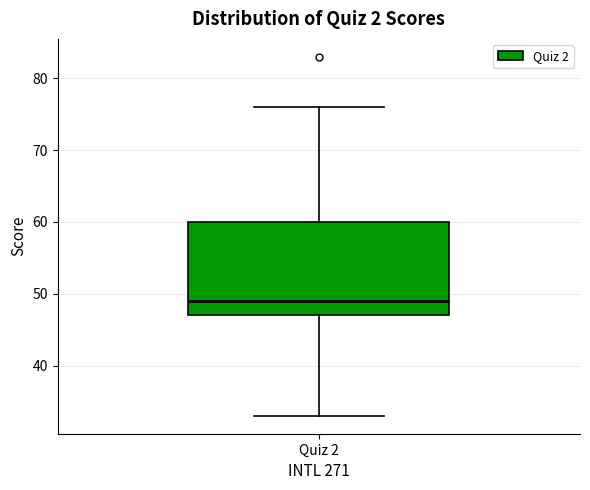

Transcribe this box plot: give where the median line is, the range the box spans, and where the two whiskers end, as read against the y-axis. The values are not printed on the chart, so give them approximately, as read against the axis.

median 49, box 47 to 60, whiskers 33 to 76